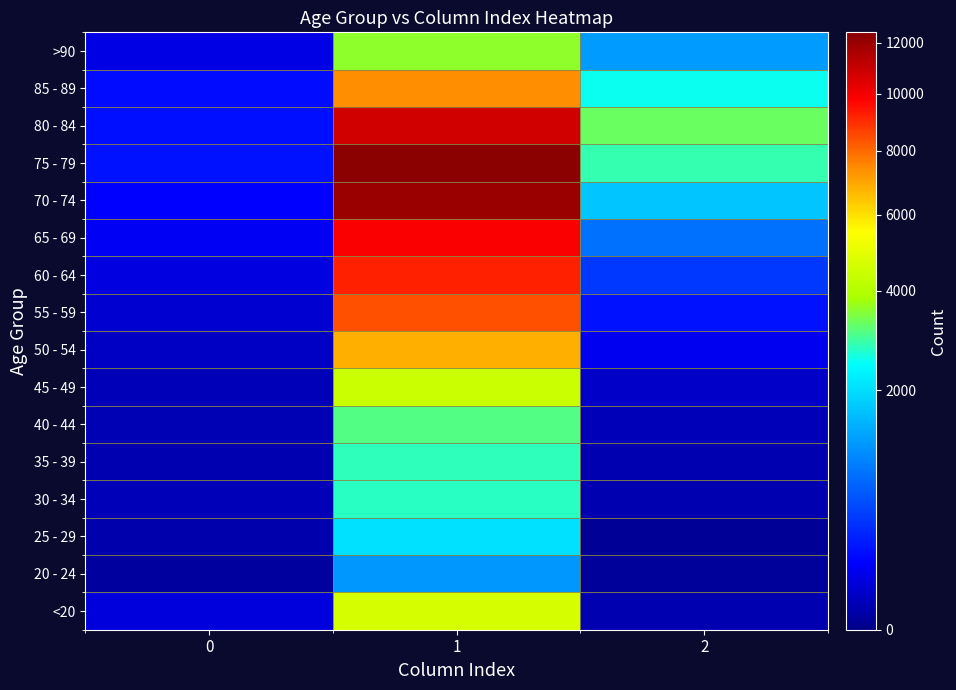

What is the total value across all series at 1?

101482